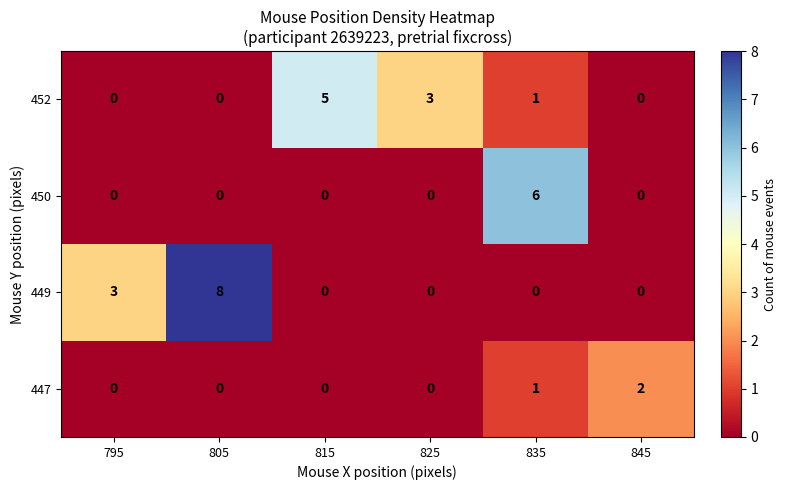

What is the total value across all series at 845?

2